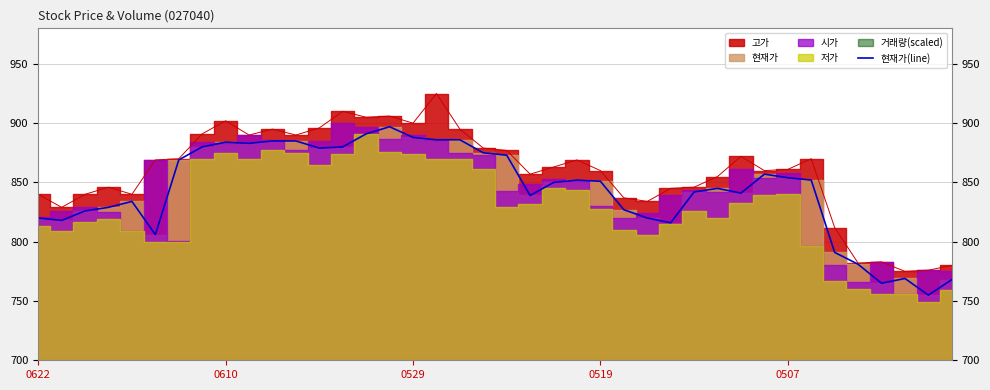

The value of 현재가(line) at 0519 is 851. True or false?

True